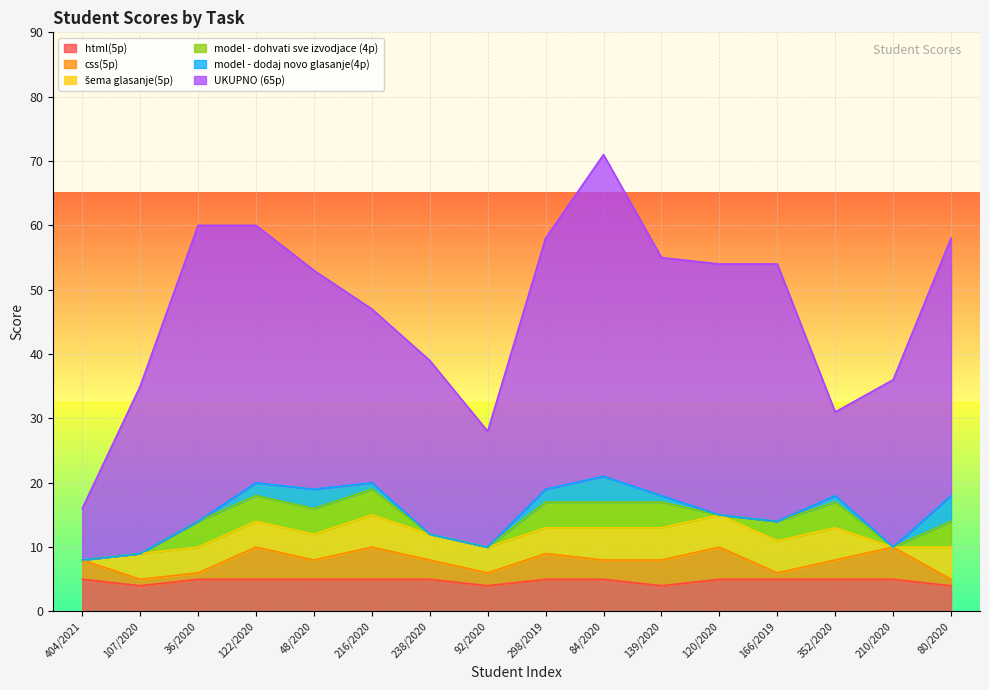

What is the total value across all series at 122/2020?

60